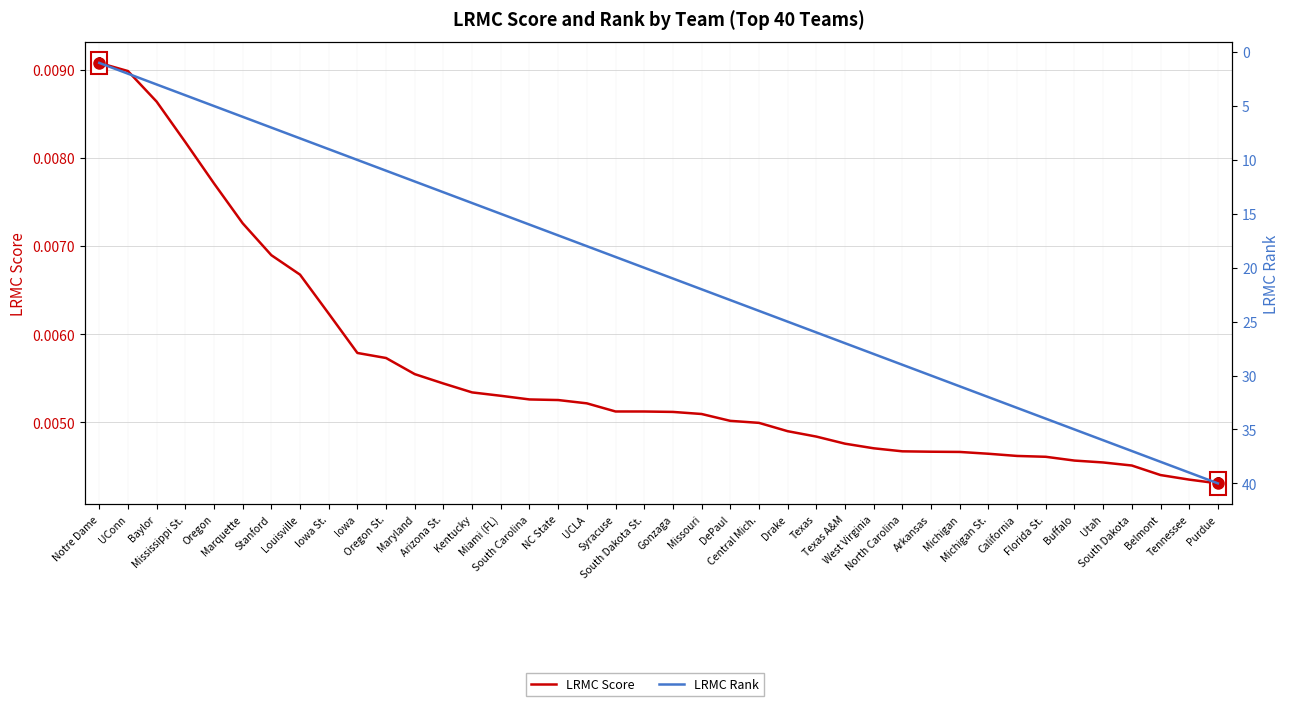

Is it true that LRMC Score equals 0.0 at West Virginia?

True